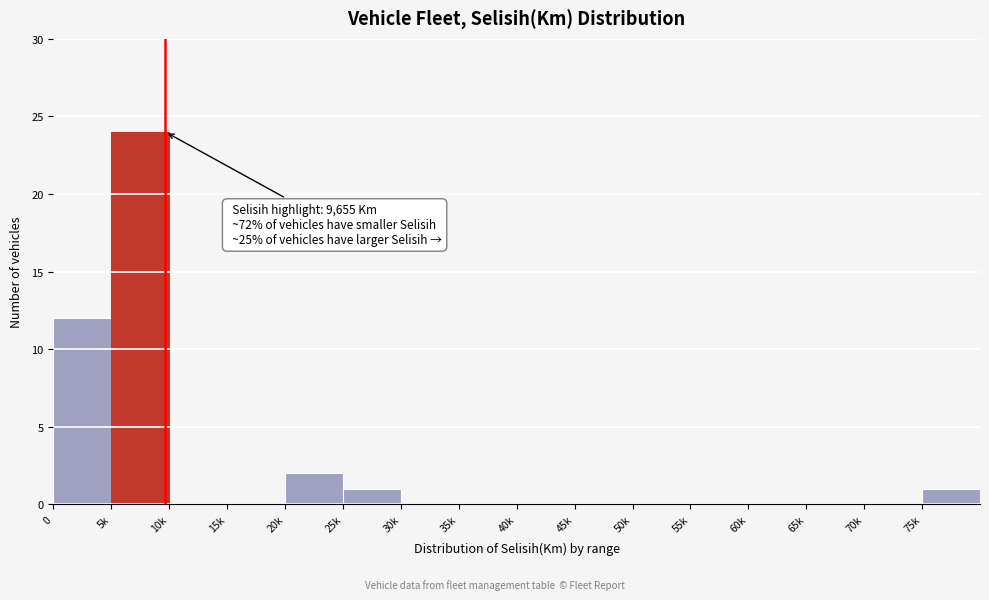

Reading right to left, transcribe all the data shown in this chart.

75k=1	70k=0	65k=0	60k=0	55k=0	50k=0	45k=0	40k=0	35k=0	30k=0	25k=1	20k=2	15k=0	10k=0	5k=24	0=12